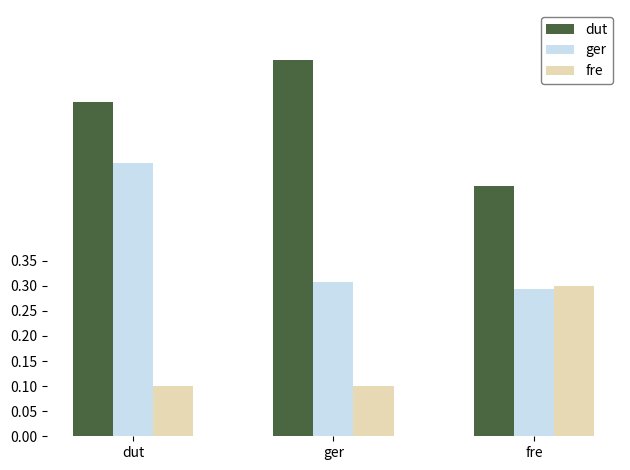

At which category does the chart reach its peak across all series?

ger